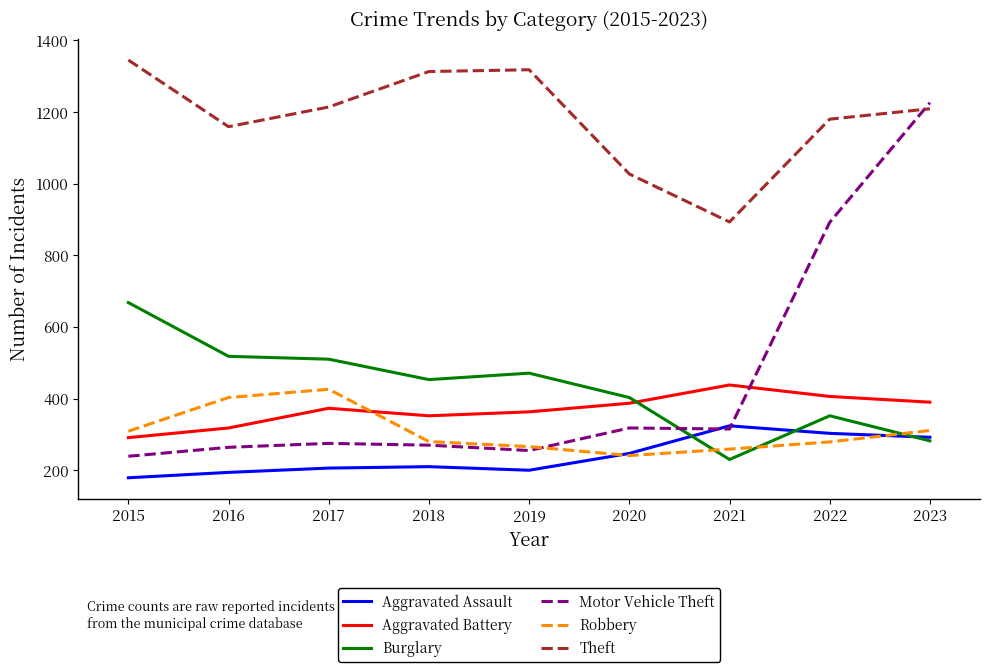

Is the value of Aggravated Assault at 2018 greater than the value of Theft at 2022?

No